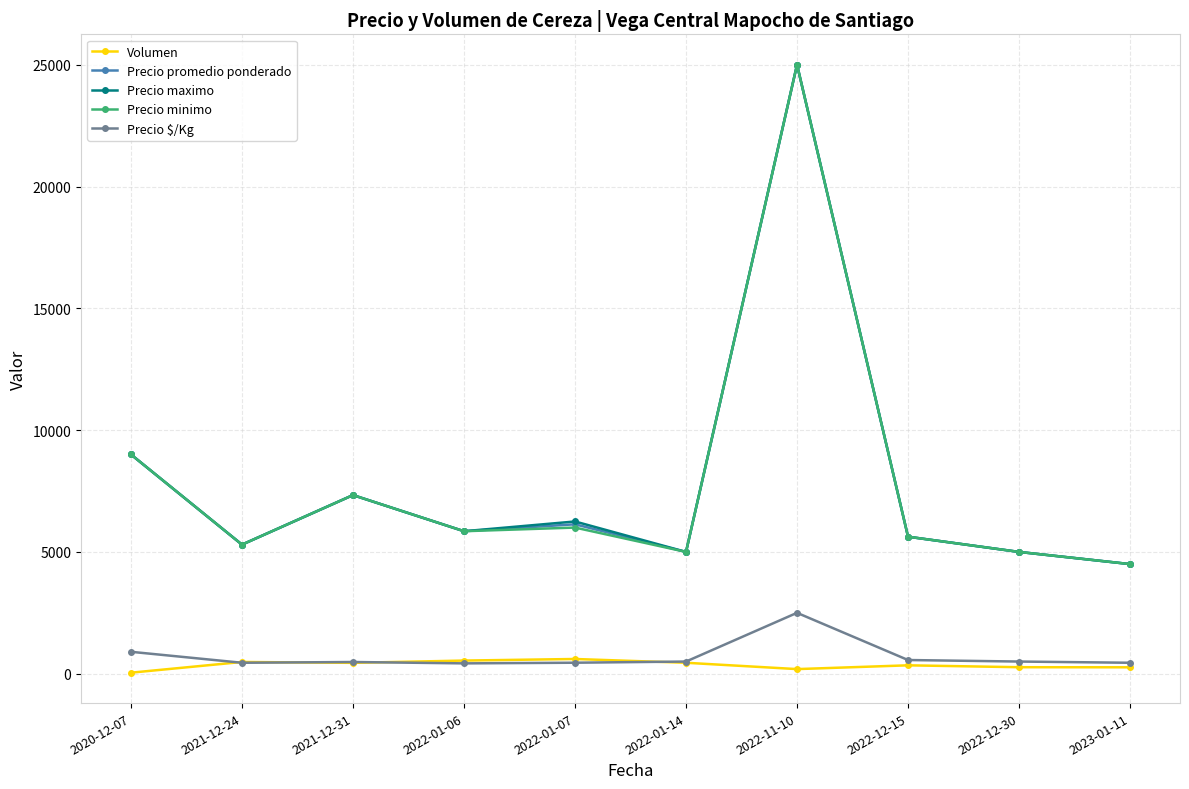

True or false: Precio minimo has more than 0 interior local peaks.

True